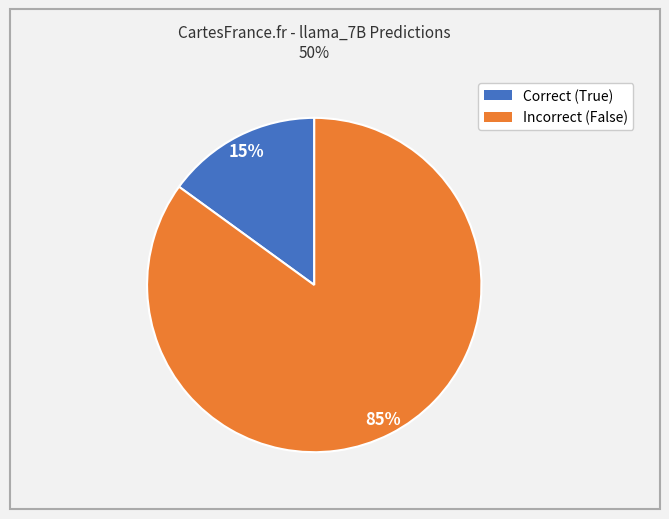

To the nearest percent, what is the average slice percentage?

50%